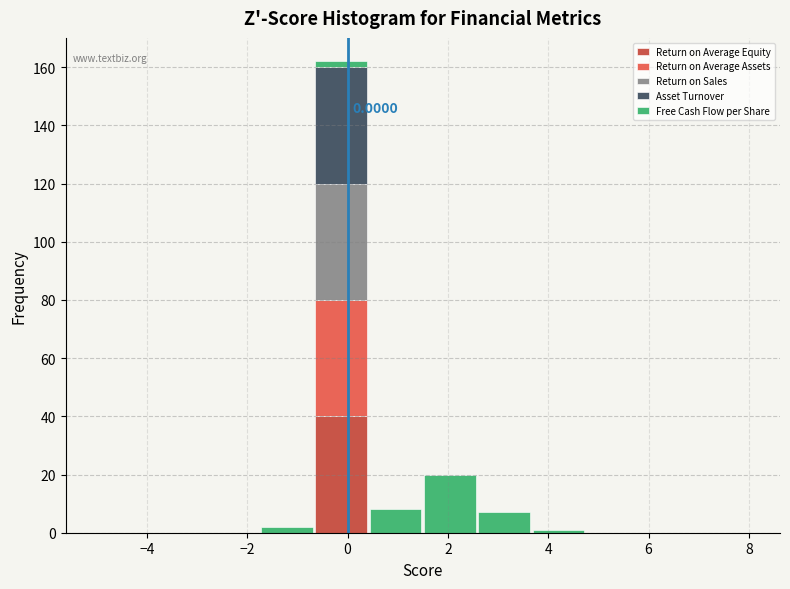

Which range on the x-axis has the tallest stacked bar (by total height)?

-0.6 to 0.4